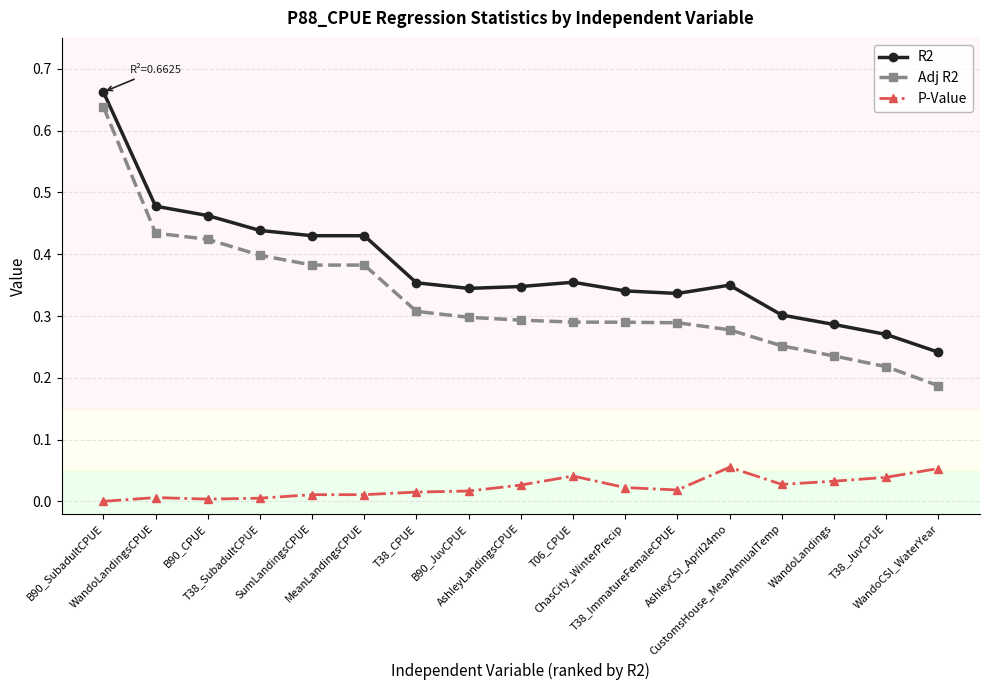

Which series has the largest range (max minus min)?

Adj R2